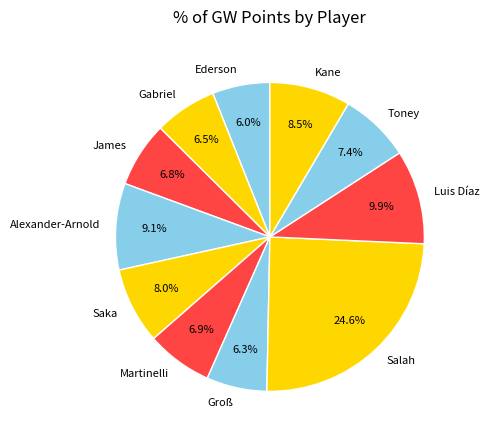

Does Salah represent more than half of the total?

No